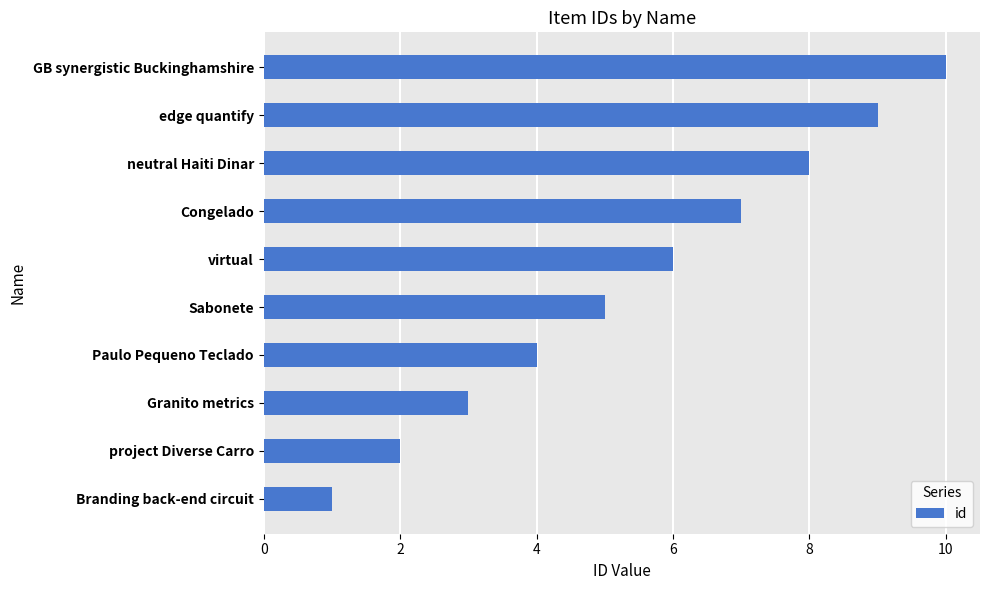

The chart shows a value of 7 at Congelado. True or false?

True